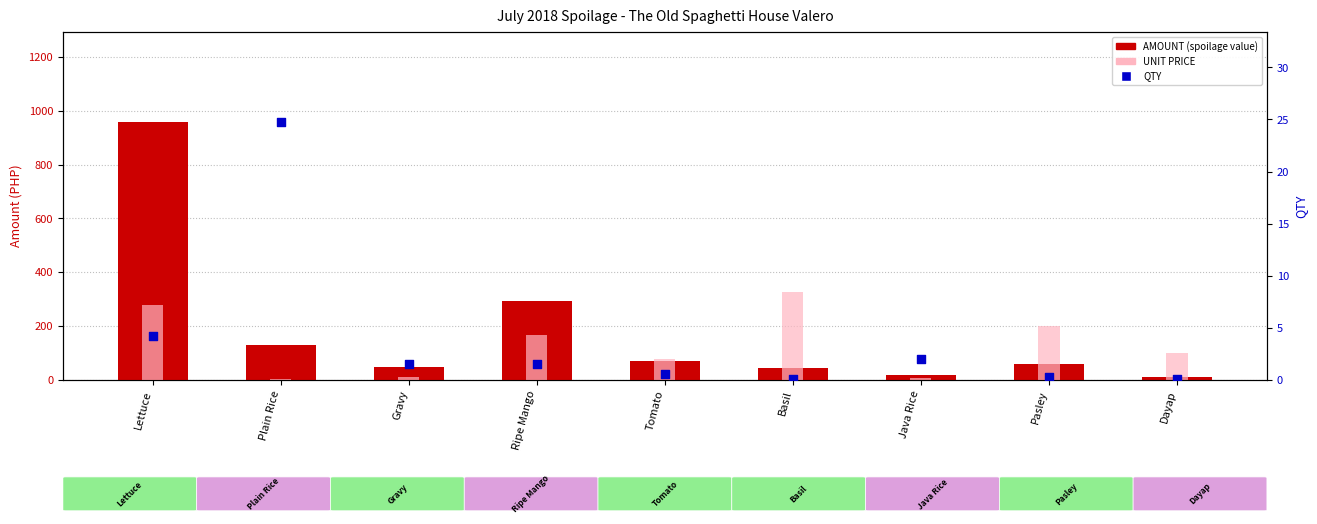

What are all the series names shown in the legend?

AMOUNT (spoilage value), UNIT PRICE, QTY